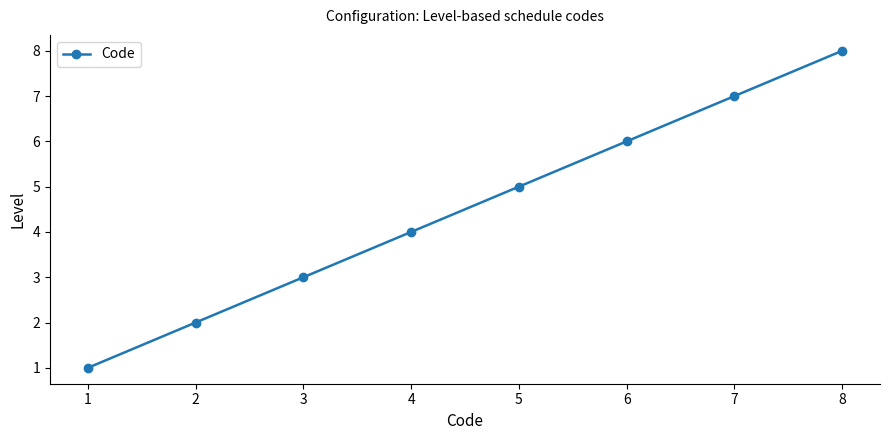

Reading left to right, what are all the values shown in this chart?

1	2	3	4	5	6	7	8